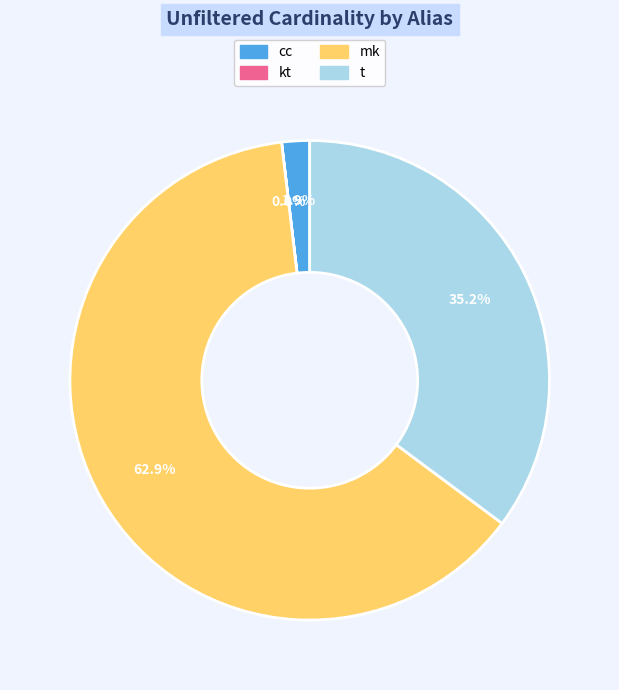

How much of the chart is everything except t?

64.8%